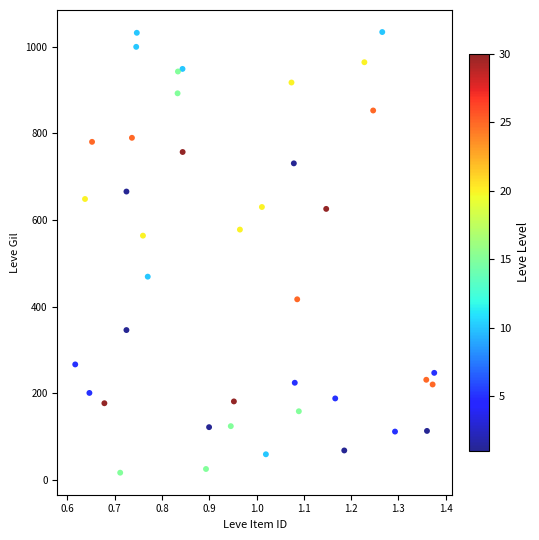

What Y value in the scatter plot is closest to 525?

564.1